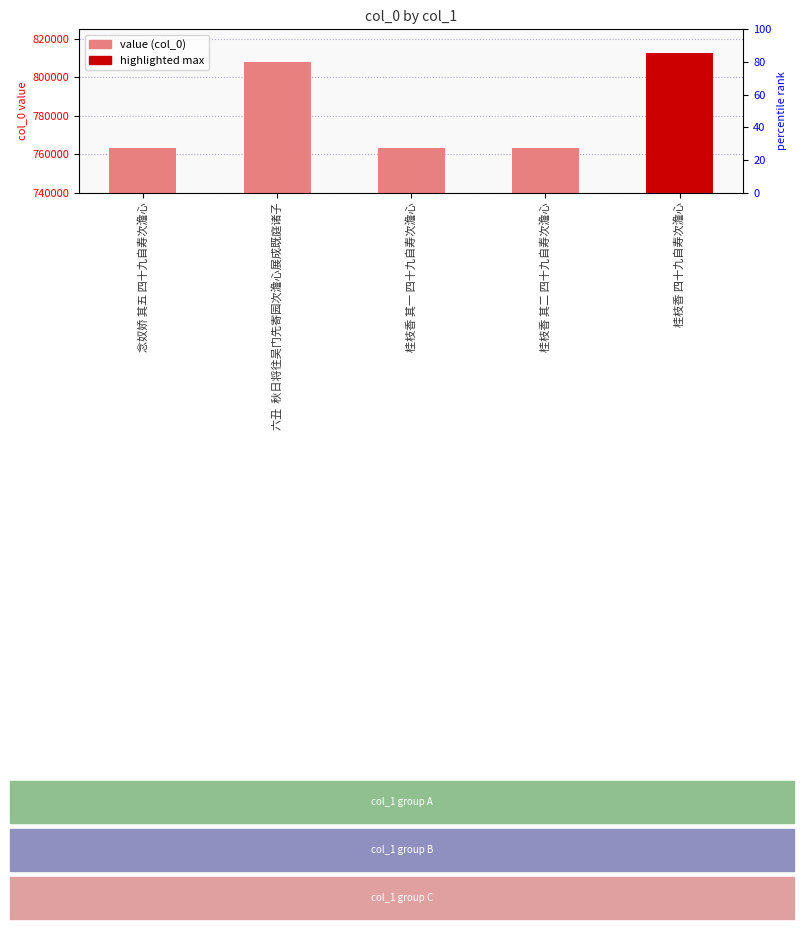

Does the chart contain stacked bars?

No